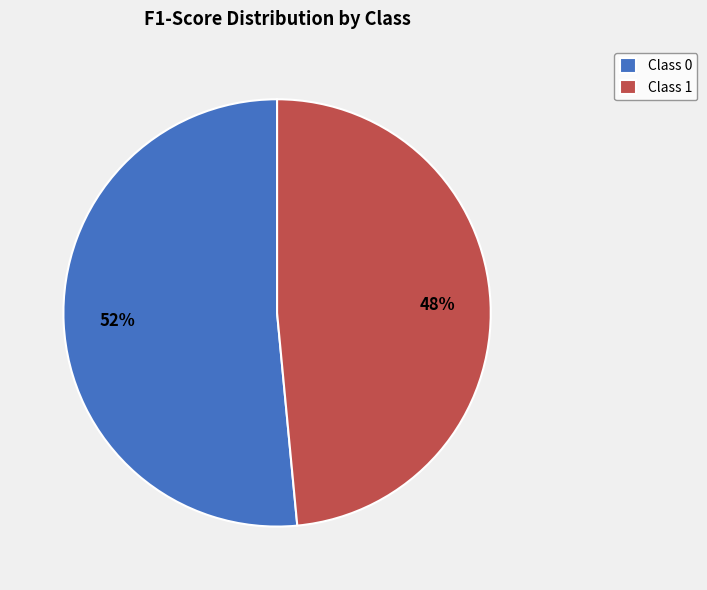

To the nearest percent, what is the average slice percentage?

50%